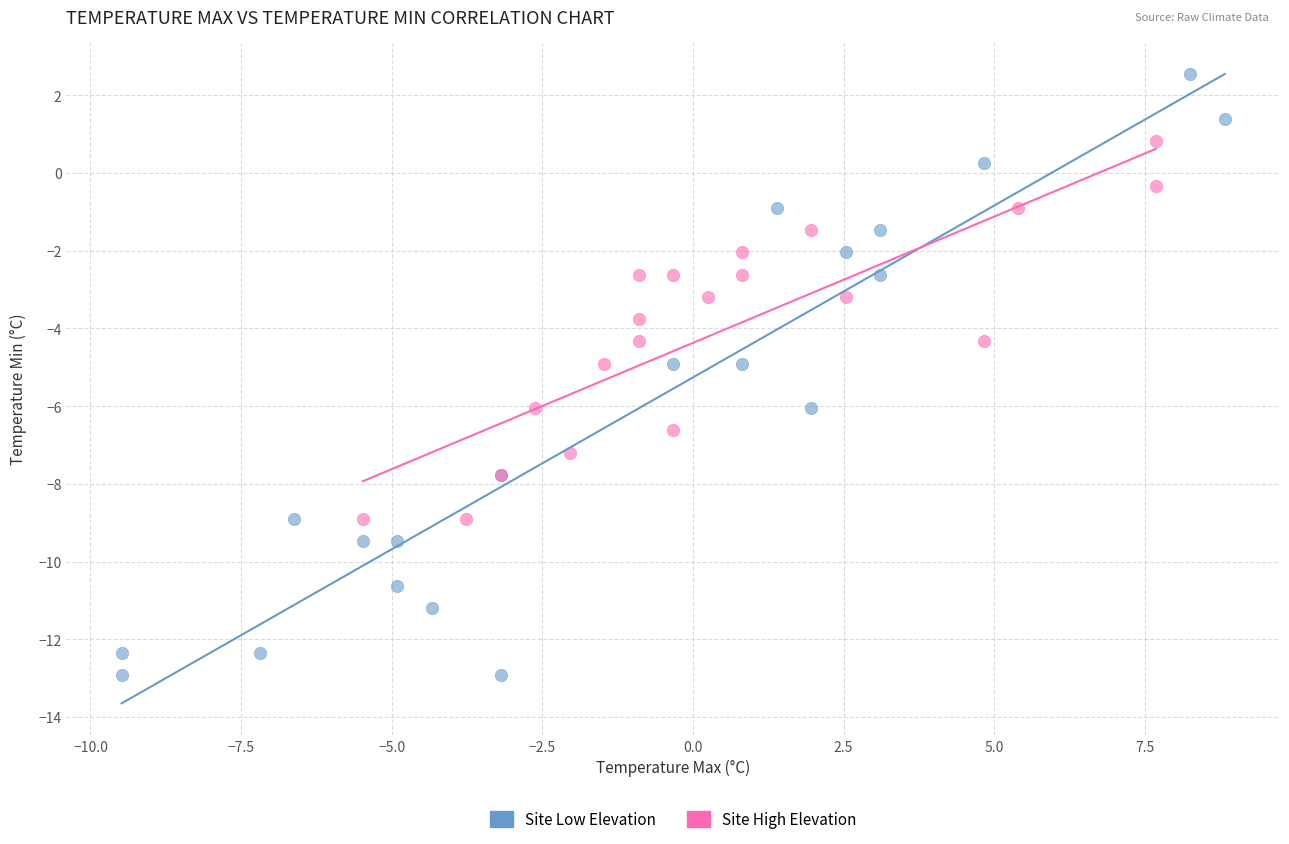

Which series has the largest Y range (max minus min)?

Site Low Elevation